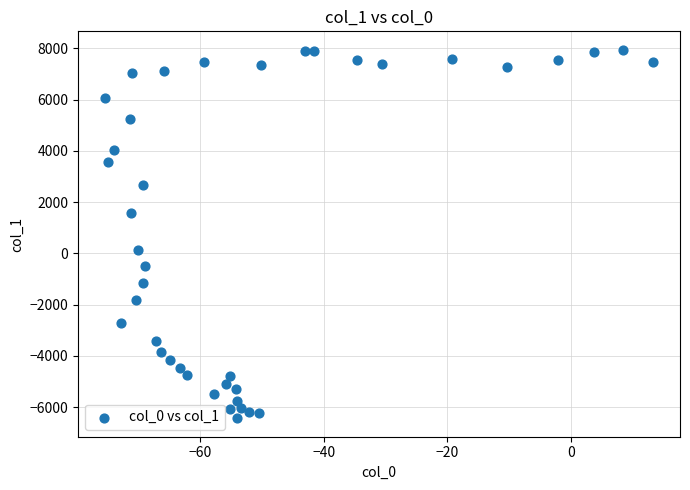

What is the range of Y values (max minus min)?

14385.6